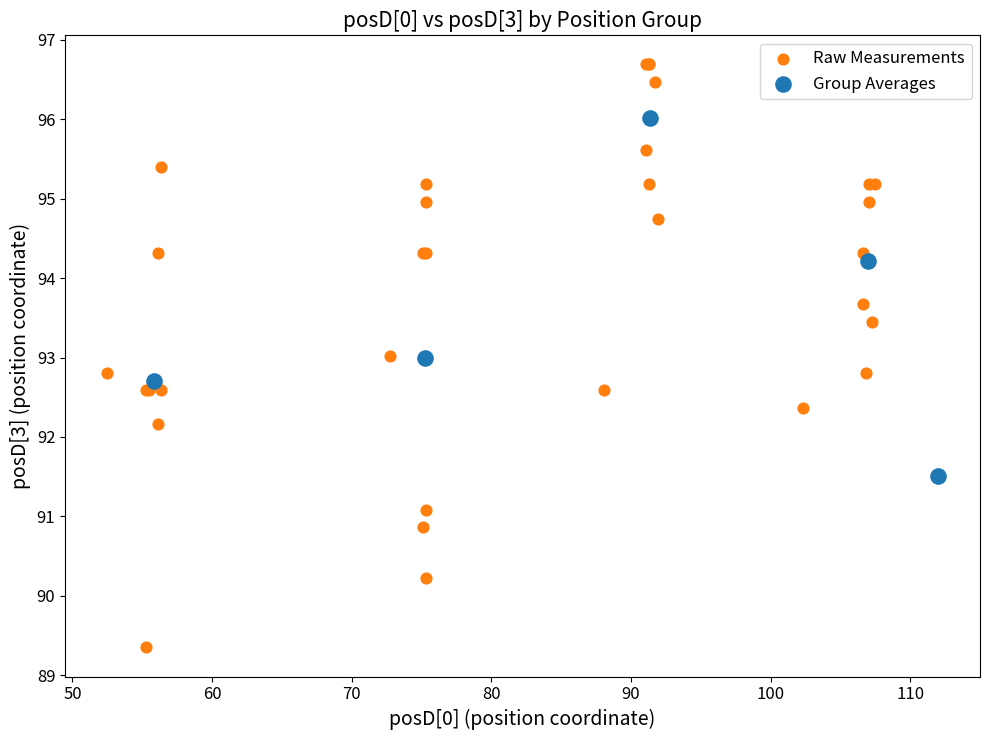

Which series contains the highest Y value?

Raw Measurements